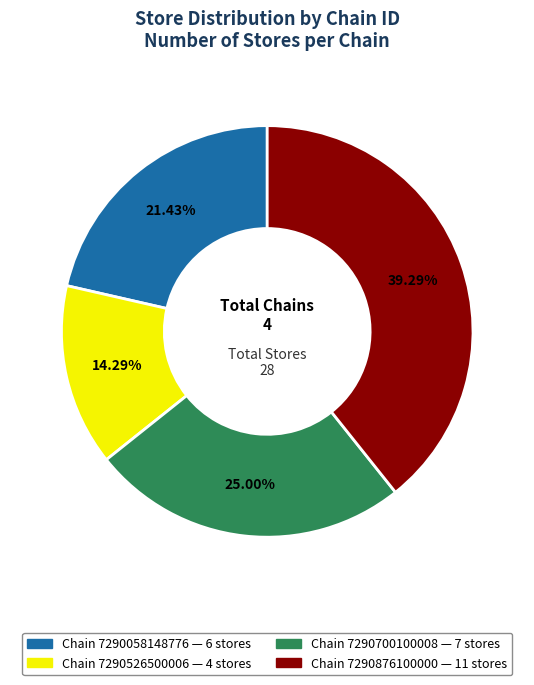

How many segments does this pie chart have?

4